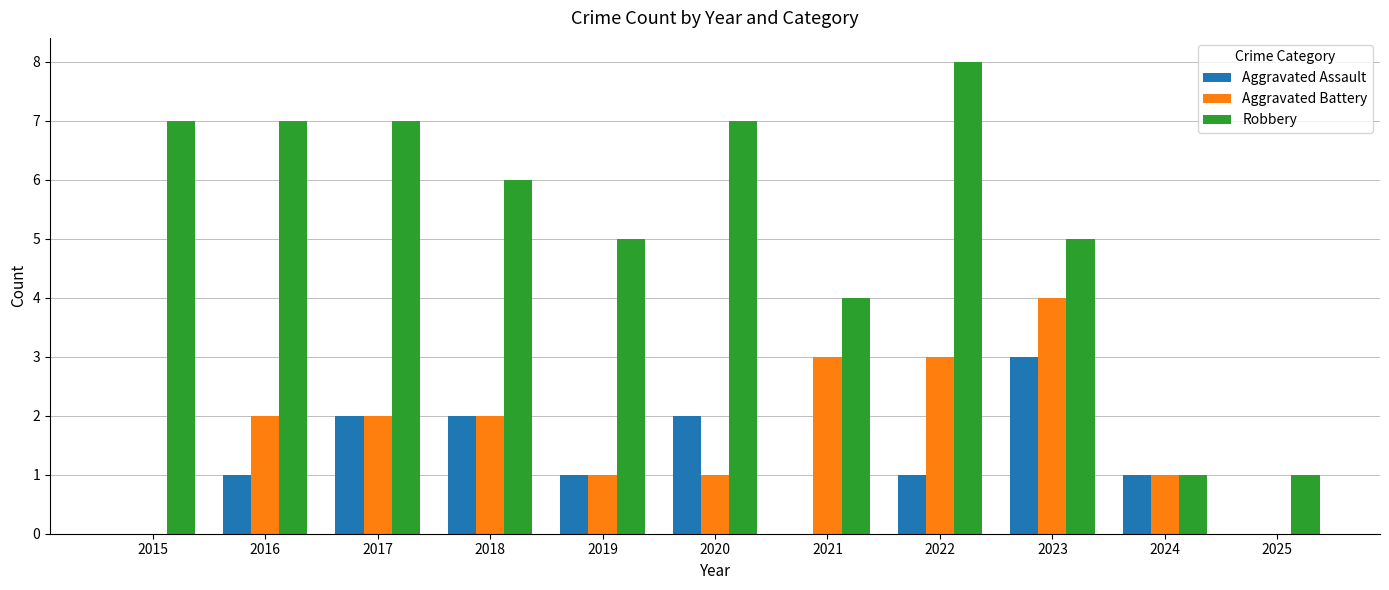

How many groups of bars are there?

11